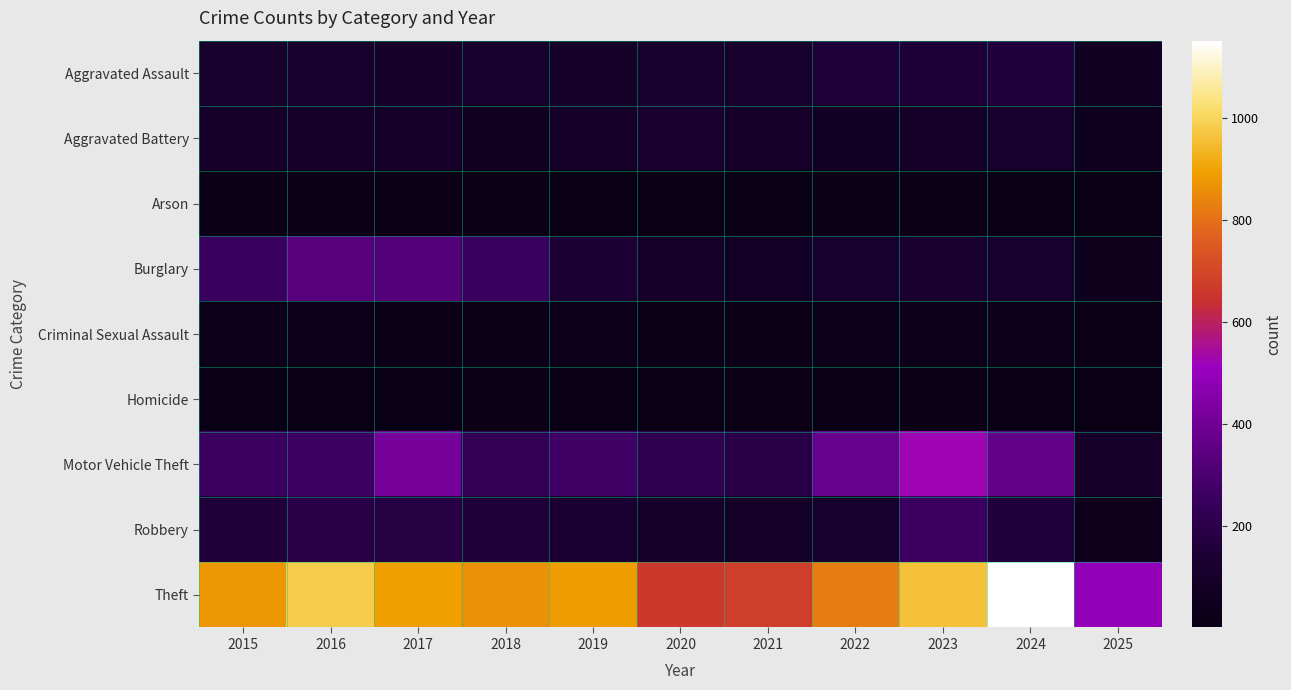

What is the maximum value shown in the chart?

1152